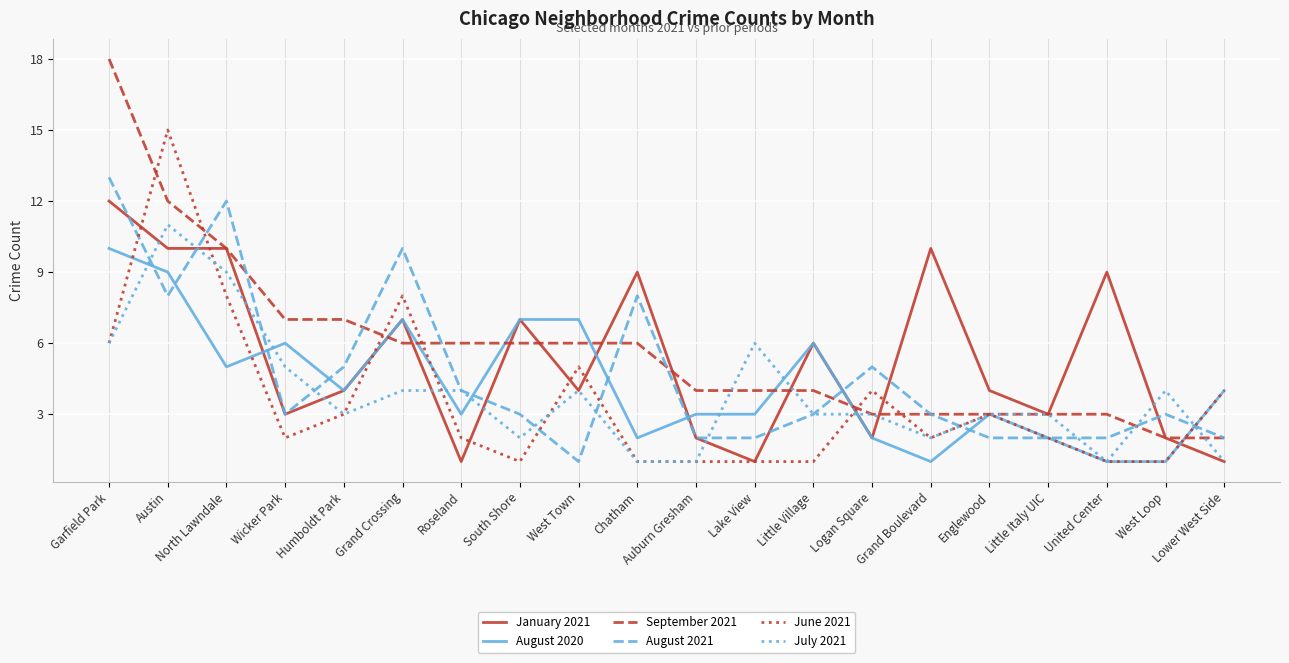

What position from the left is Lower West Side?

20